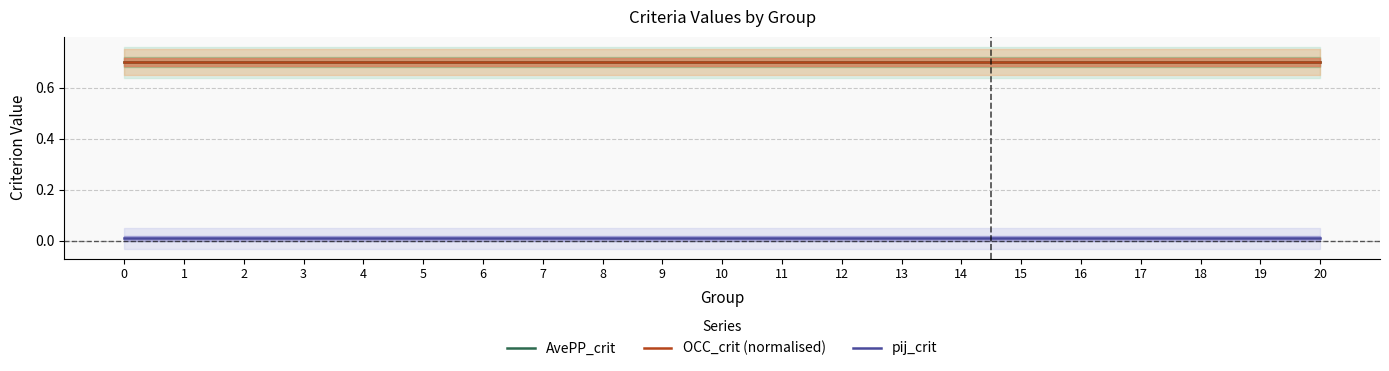

What is the highest value of the OCC_crit (normalised) series?

0.7